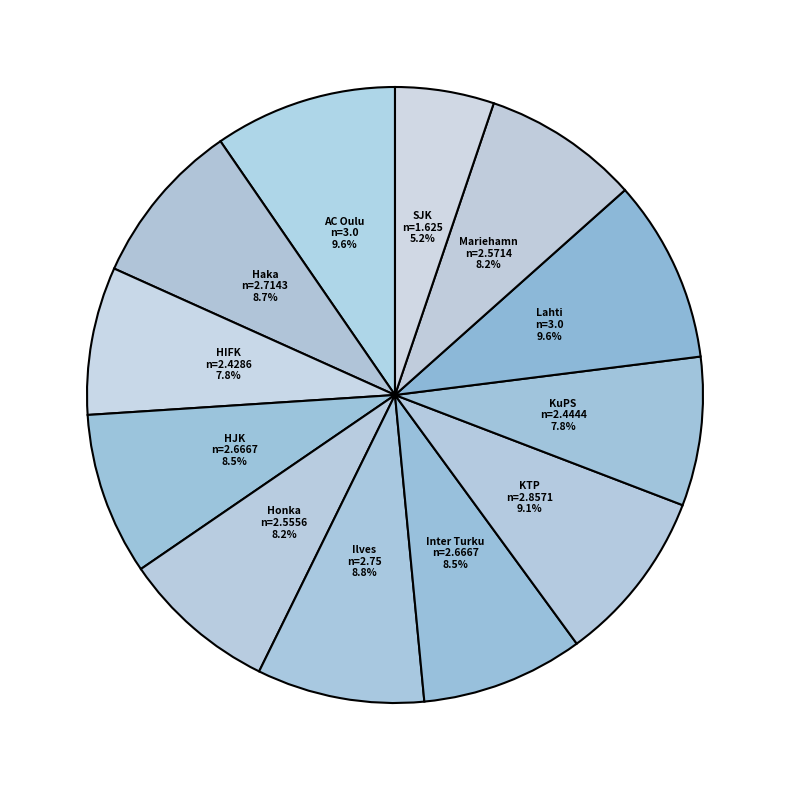

To the nearest percent, what is the difference between the largest and smallest slice percentages?

4%